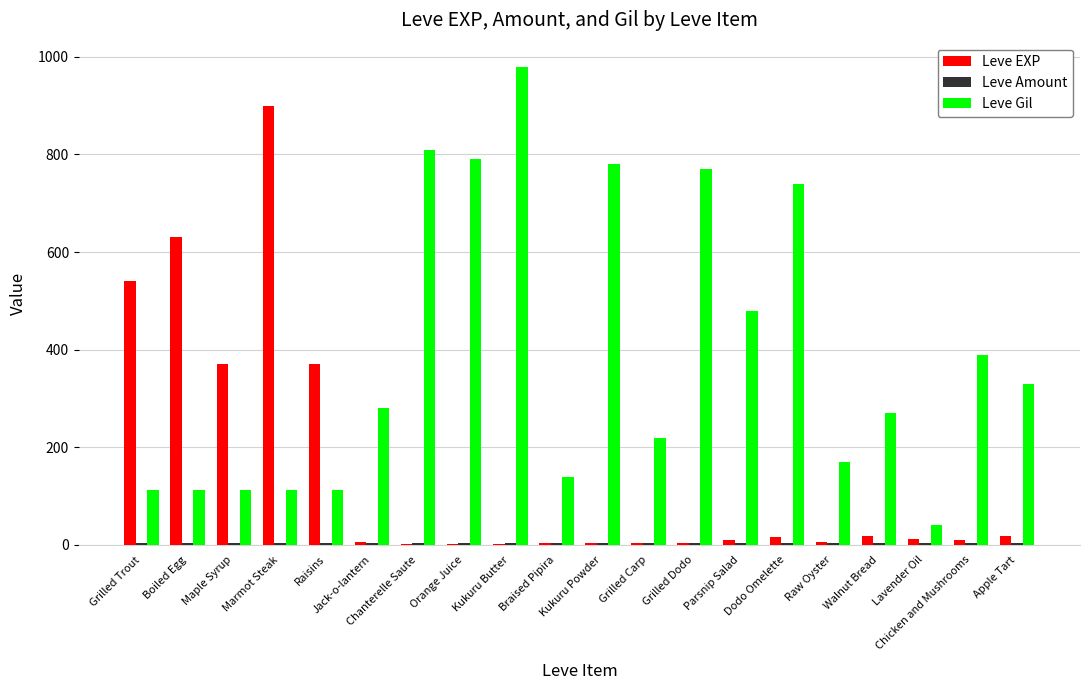

Where does the Leve EXP series first go above 11?

Grilled Trout